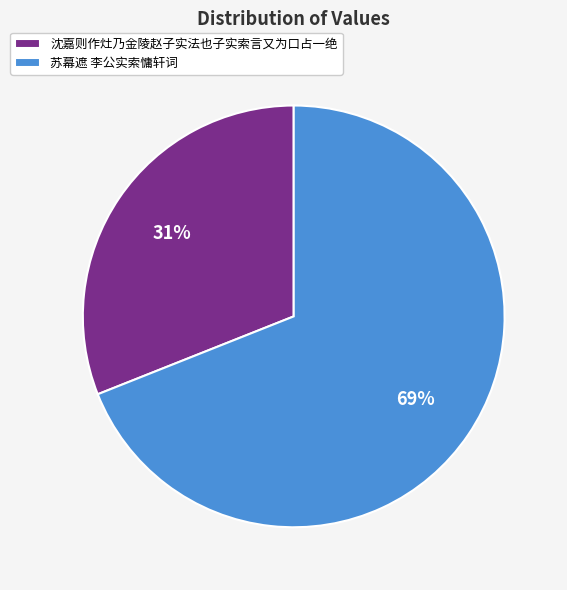

Do 苏幕遮 李公实索慵轩词 and 沈嘉则作灶乃金陵赵子实法也子实索言又为口占一绝 together represent more than half of the pie?

Yes